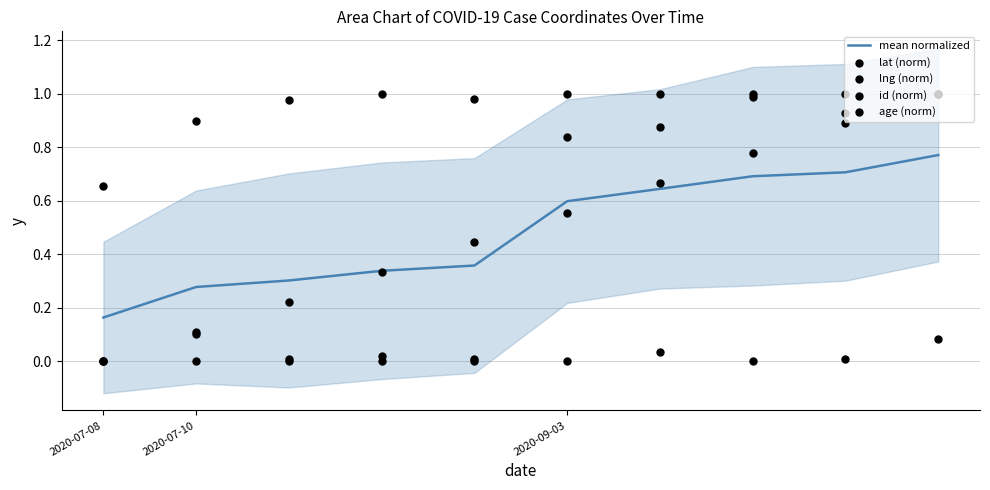

At which category is the sum across all series the highest?

9